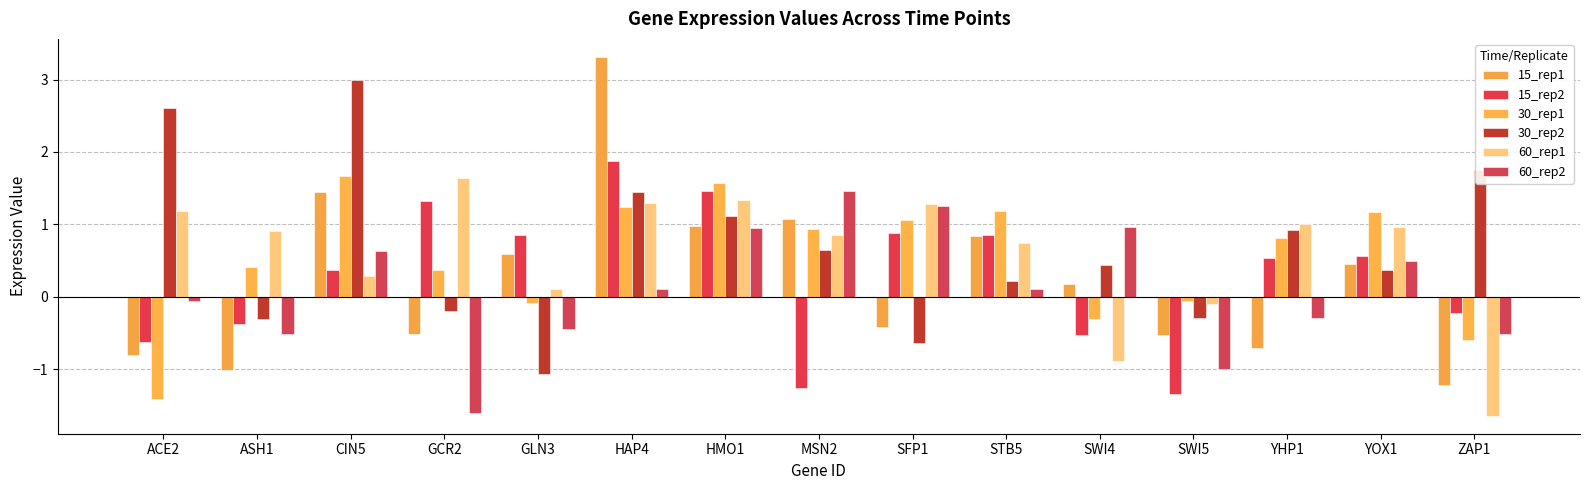

What is the value of the 15_rep2 bar at the 13th from the left?

0.5